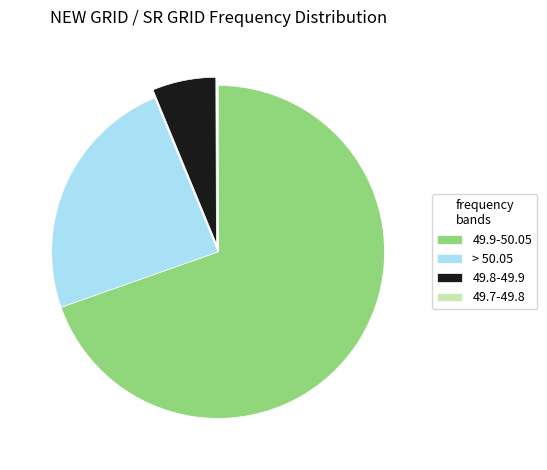

Is it true that 49.8-49.9 is 6% of the pie?

True